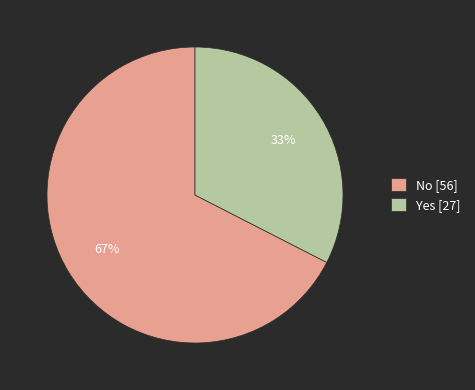

Rank the categories by value from lowest to highest.

Yes, No